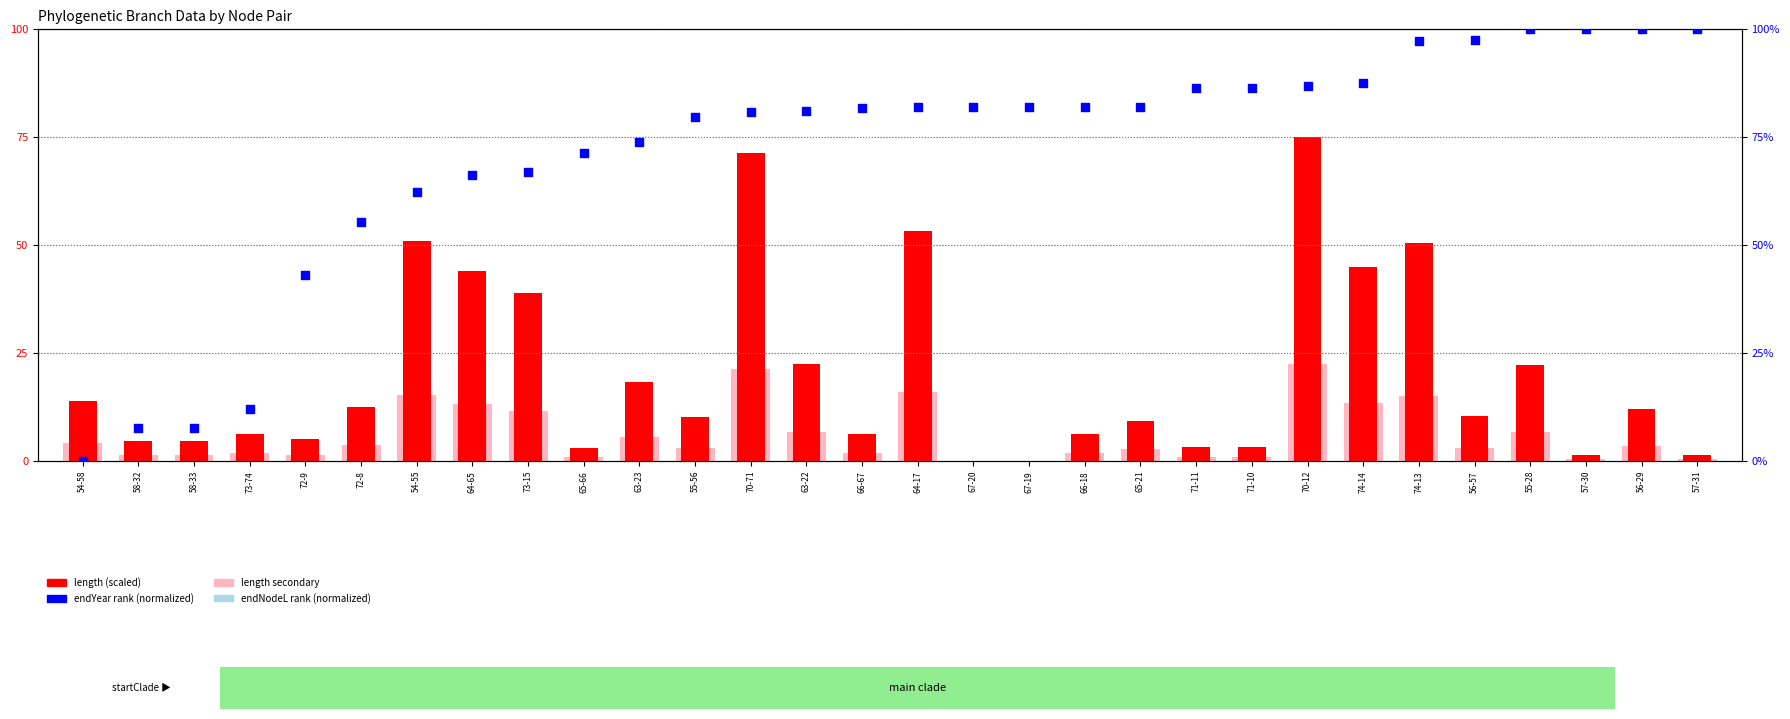

Is the value of length (scaled) at 66-18 greater than the value of endYear rank at 56-57?

No